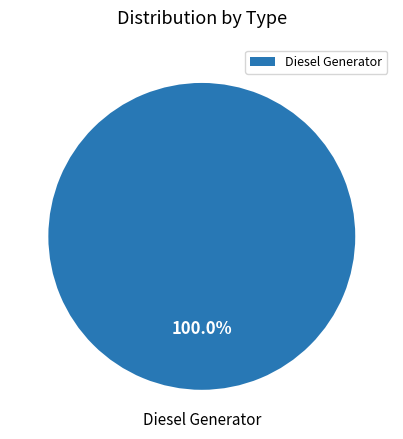

Rank the categories by value from lowest to highest.

Diesel Generator